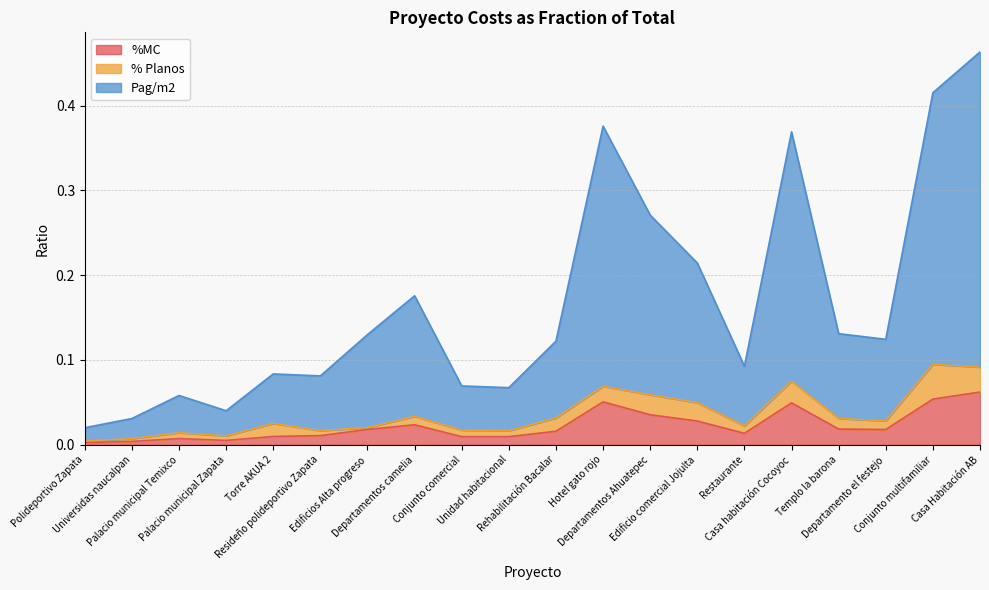

Count the number of categories in the chart.

20